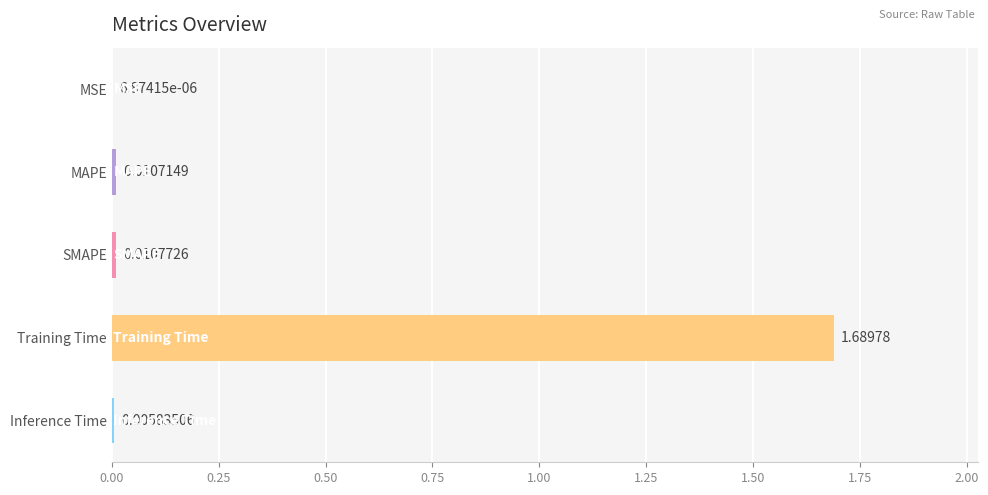

Which label corresponds to the largest value in the chart?

Training Time